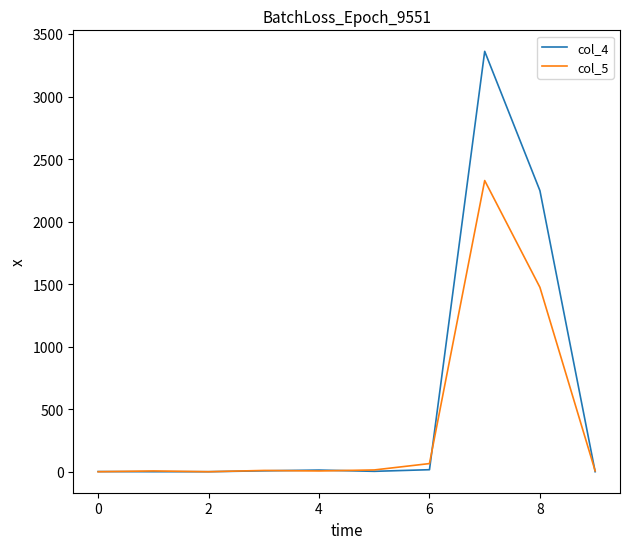

List the series in order of their overall mean, lowest first.

col_5, col_4